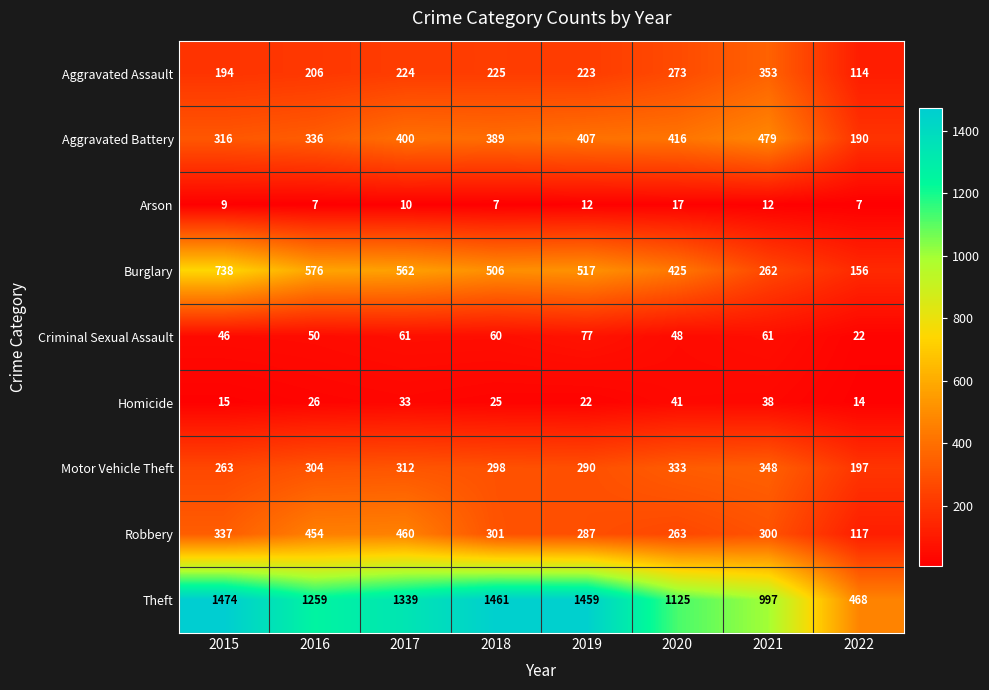

Which series changed the most between 2021 and 2022?

Theft